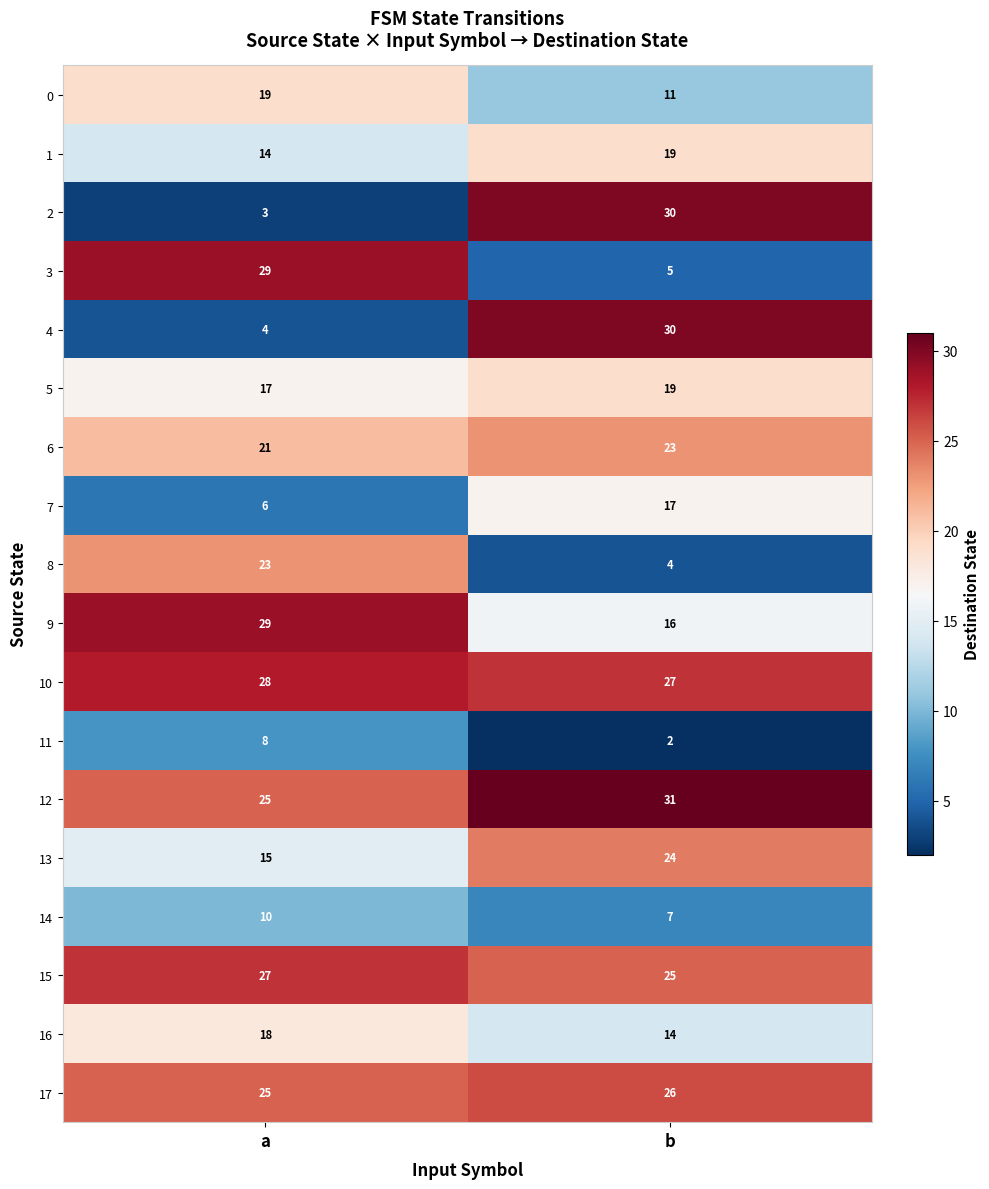

What is the spread (max minus min) of values at a?

26